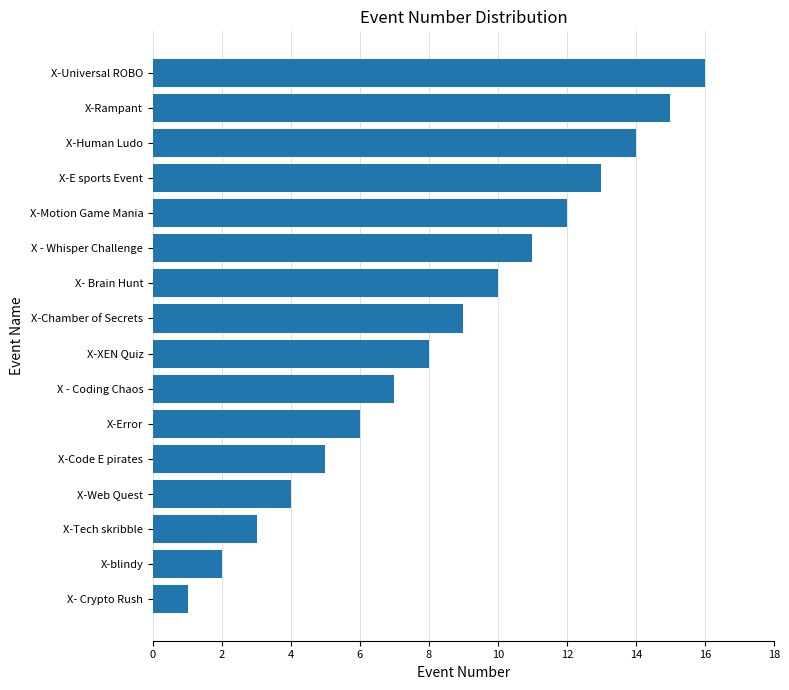

List the labels in order of value, largest first.

X-Universal ROBO, X-Rampant, X-Human Ludo, X-E sports Event, X-Motion Game Mania, X - Whisper Challenge, X- Brain Hunt, X-Chamber of Secrets, X-XEN Quiz, X - Coding Chaos, X-Error, X-Code E pirates, X-Web Quest, X-Tech skribble, X-blindy, X- Crypto Rush